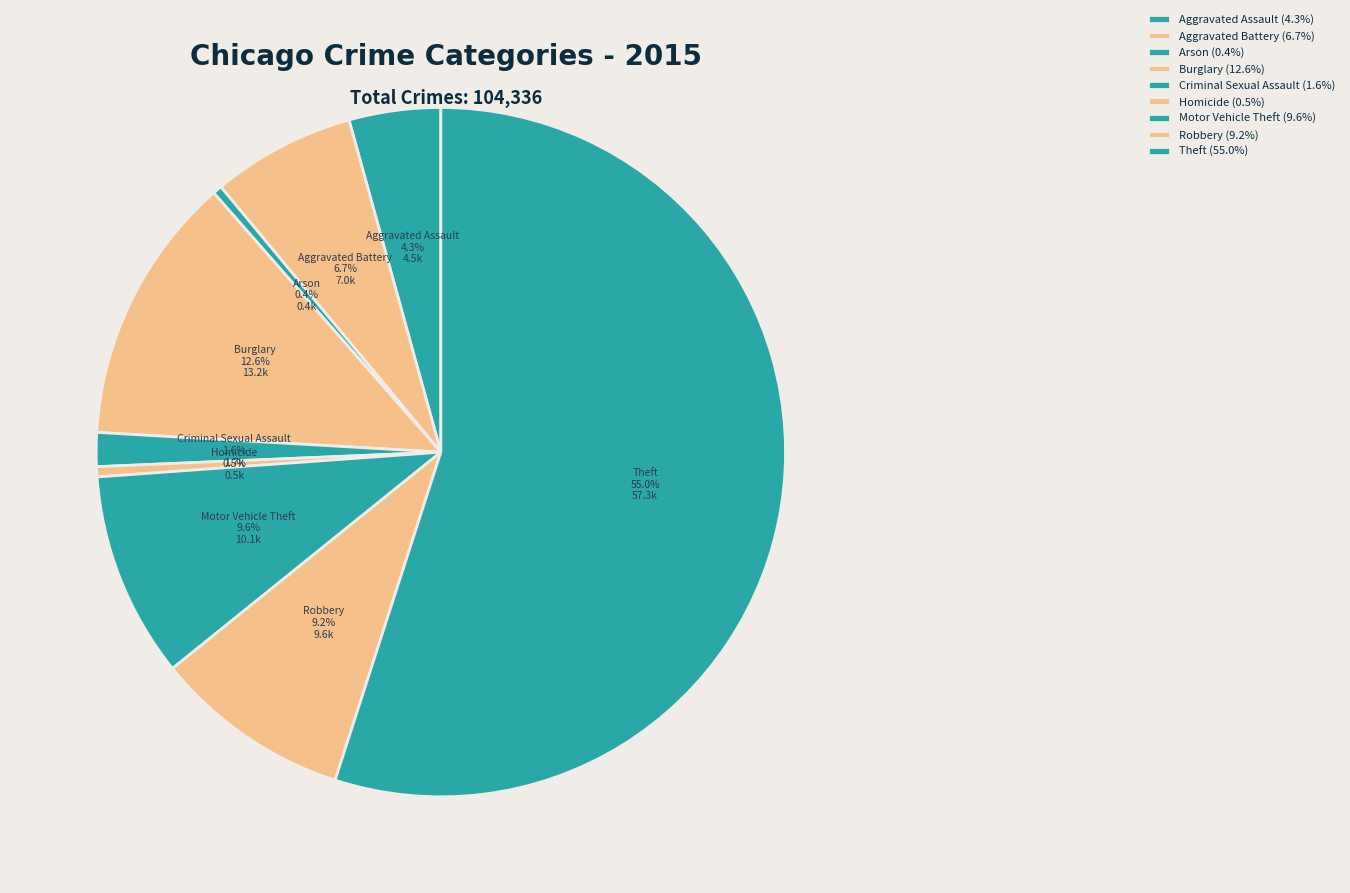

Do Robbery and Criminal Sexual Assault together represent more than half of the pie?

No